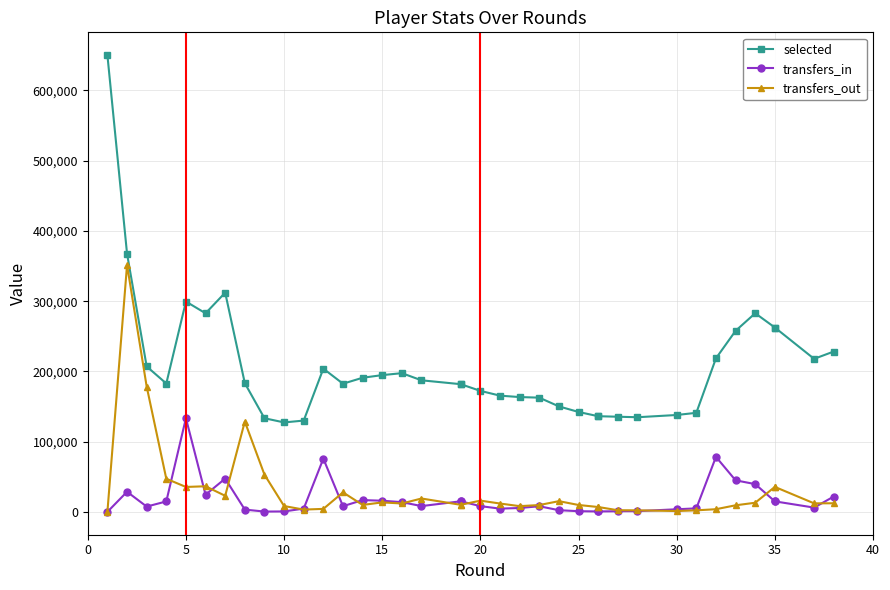

True or false: selected and transfers_in cross at least once.

False